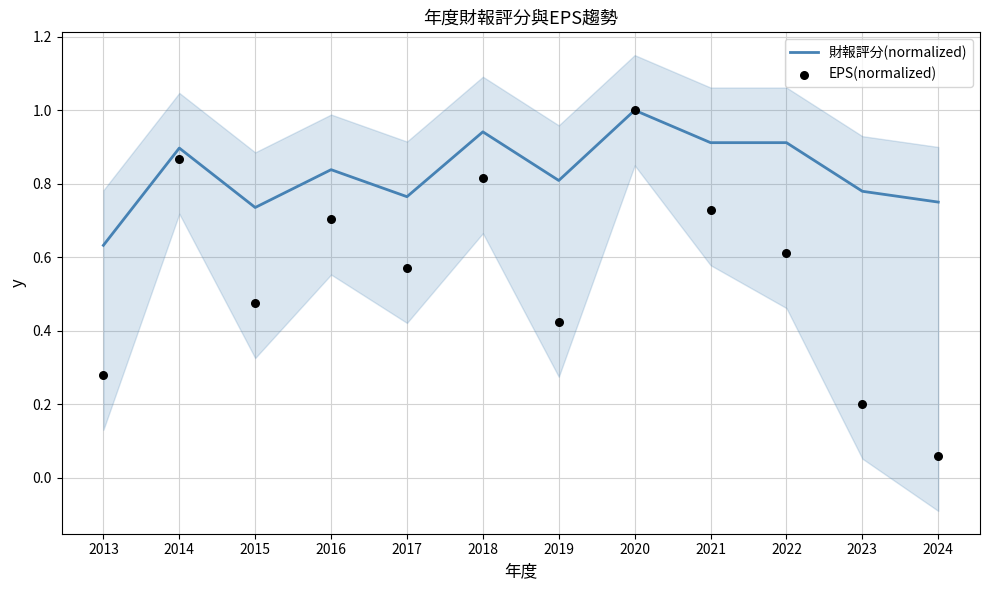

Is the value of EPS(normalized) at 2018 greater than the value of 財報評分(normalized) at 2022?

No